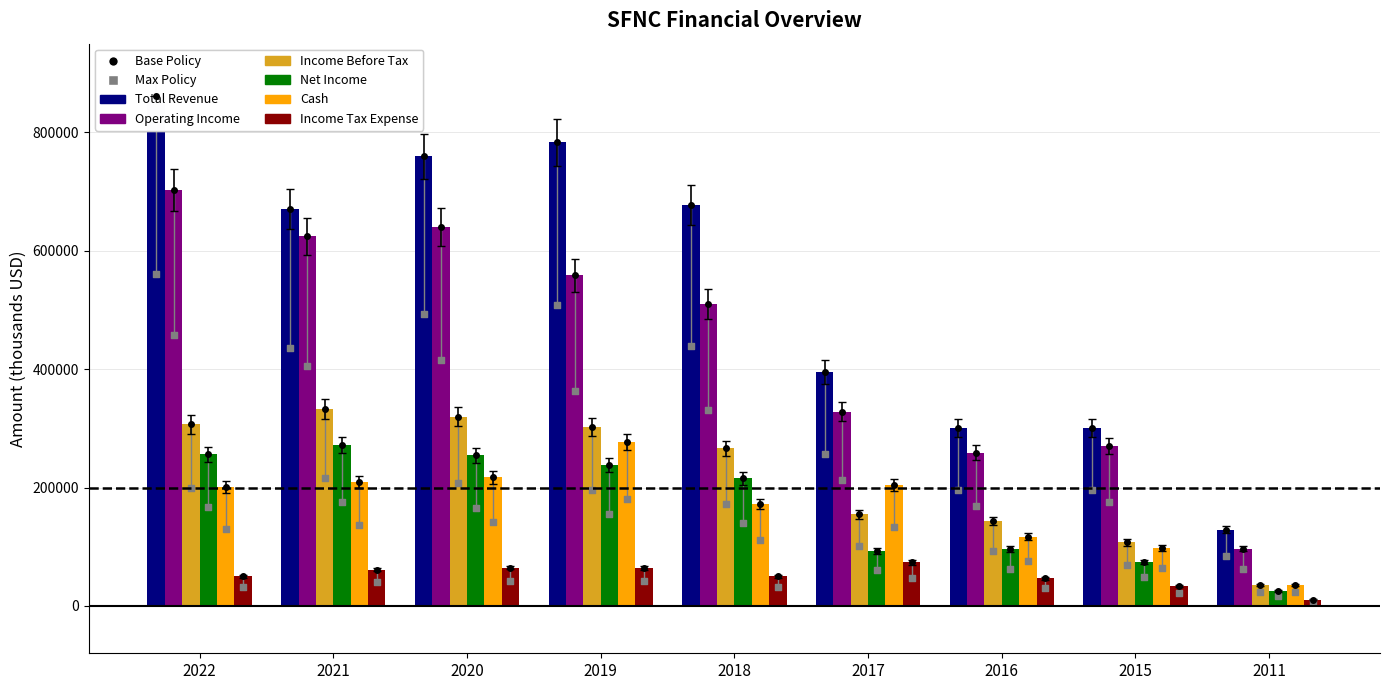

Which series has the largest Y range (max minus min)?

Total Revenue